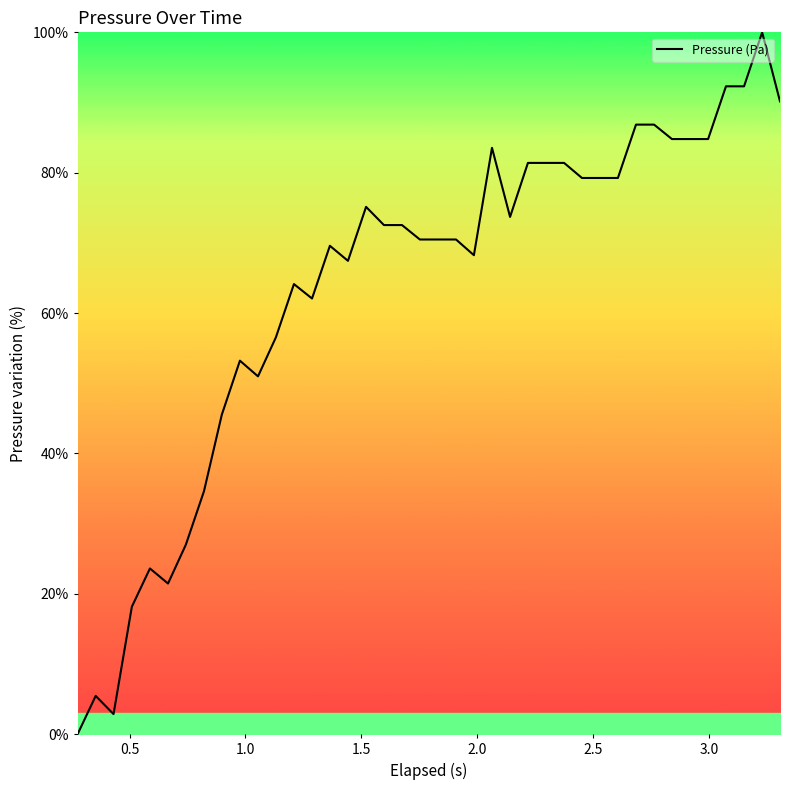

What is the average value?

63.6